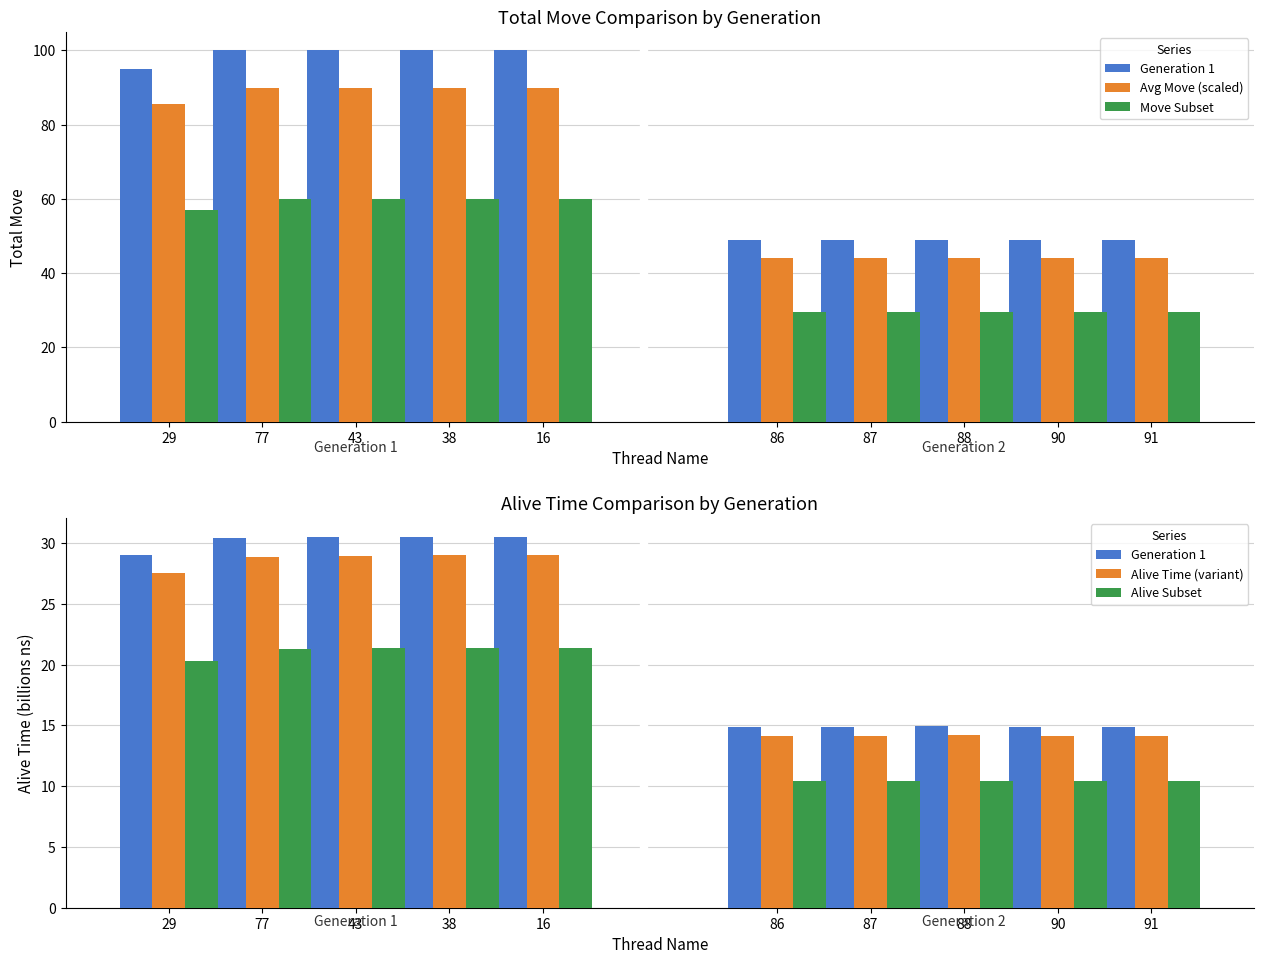

How many categories are shown in the chart?

5